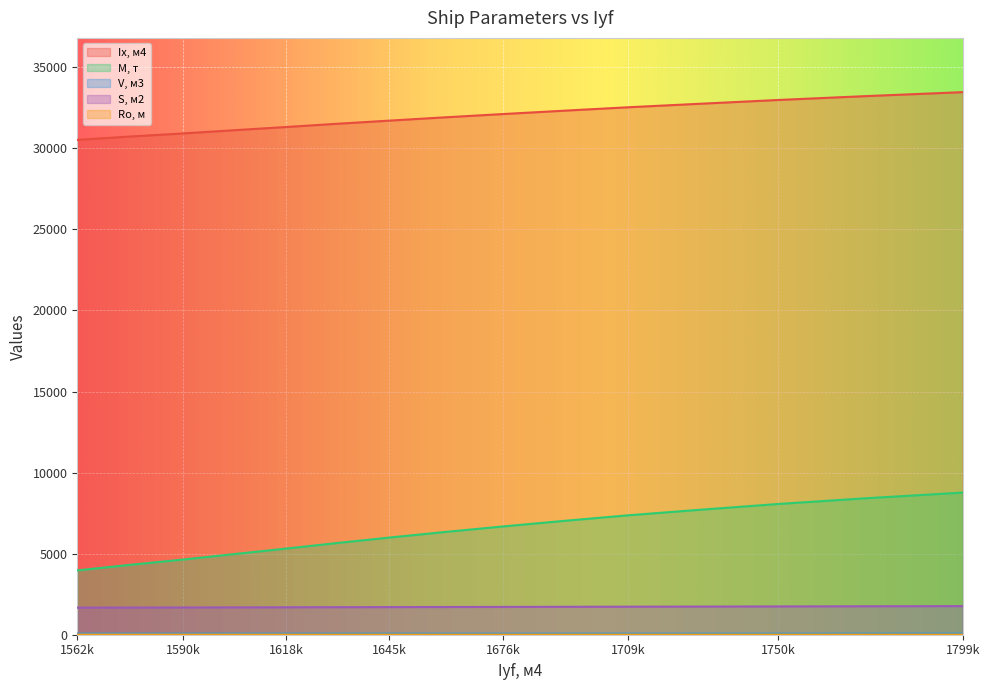

What are all the series names shown in the legend?

Ix, м4, M, т, V, м3, S, м2, Ro, м